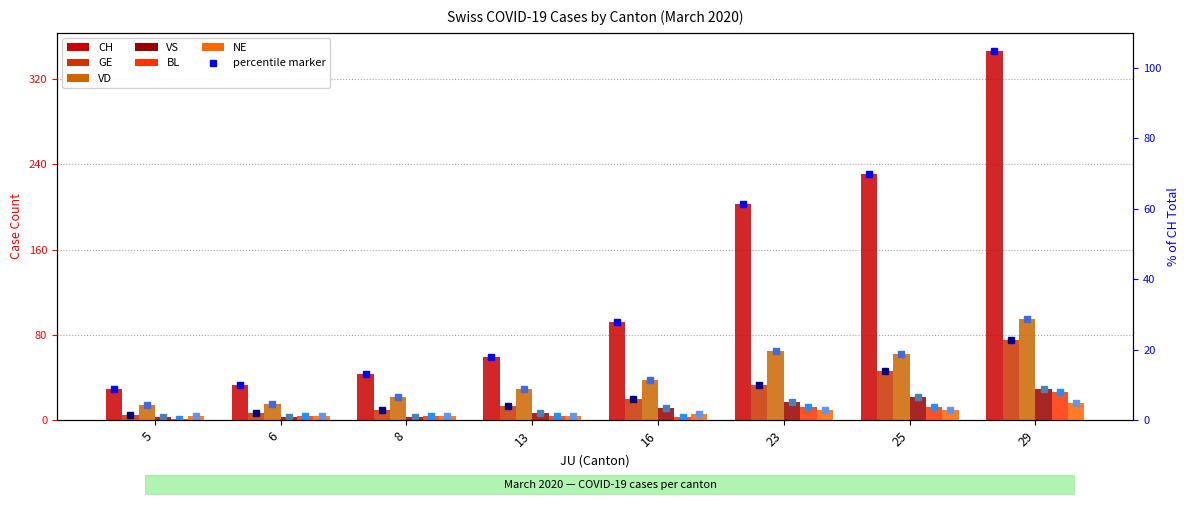

What is the value of the VS bar at the 4th from the left?

7